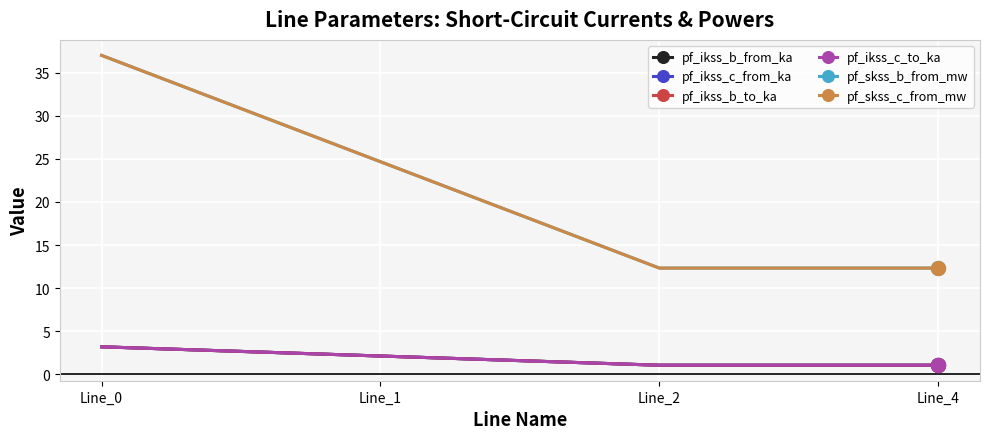

What is the sum of the pf_skss_b_from_mw values at Line_4 and Line_1?

37.0